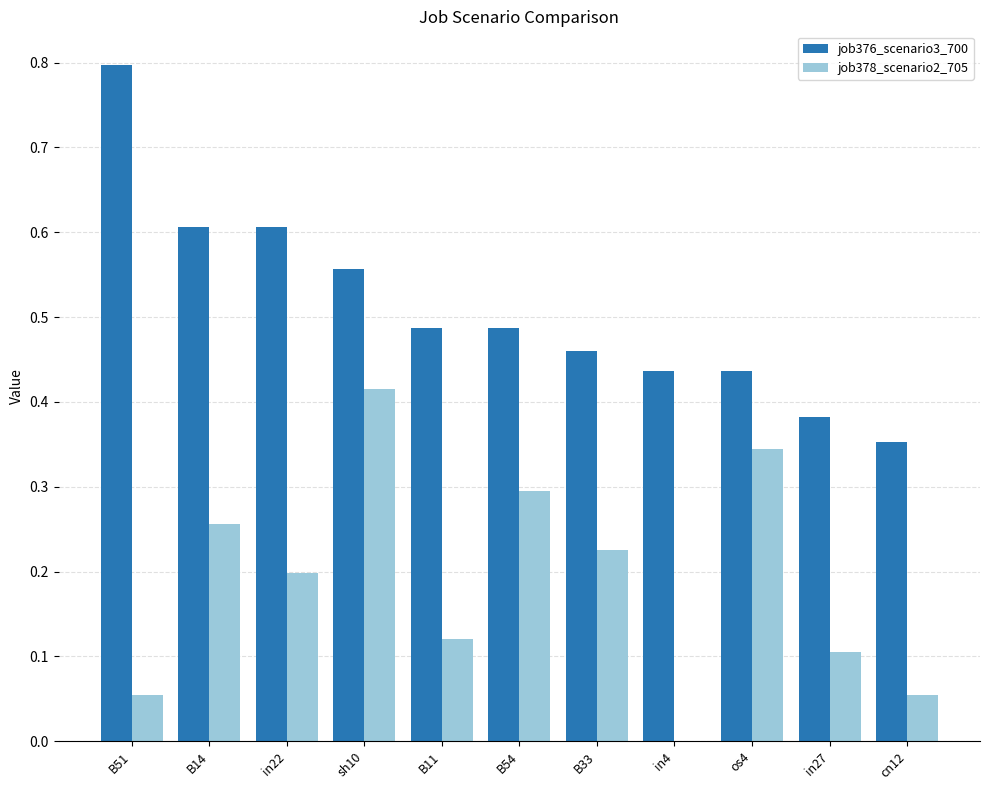

Is it true that job376_scenario3_700 equals 0.1 at B11?

False